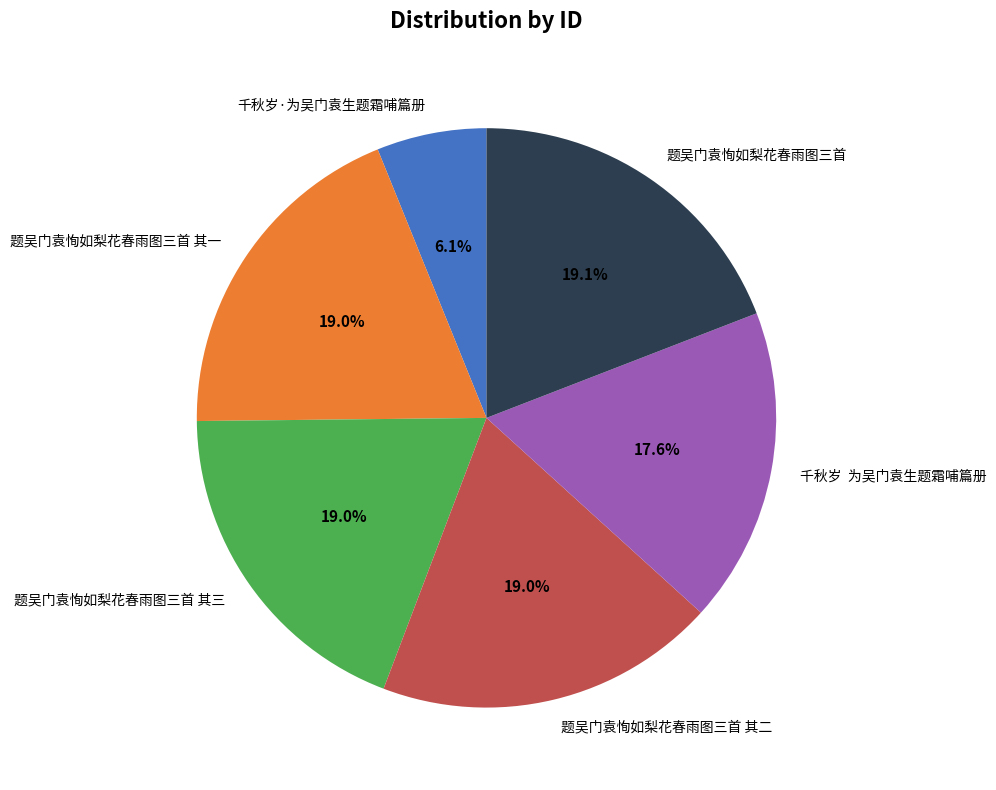

To the nearest percent, what is the average slice percentage?

17%